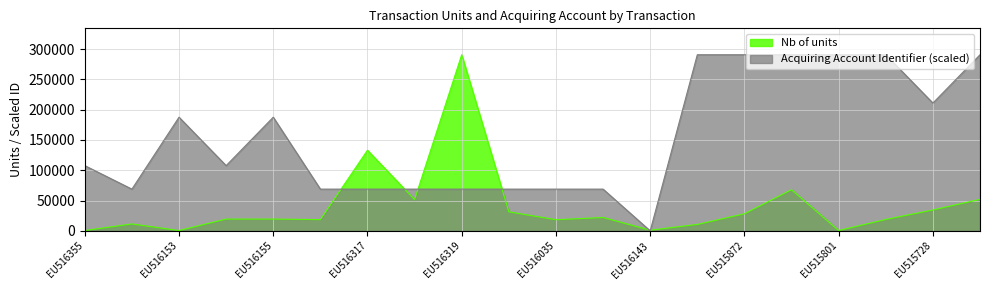

Count the number of categories in the chart.

20